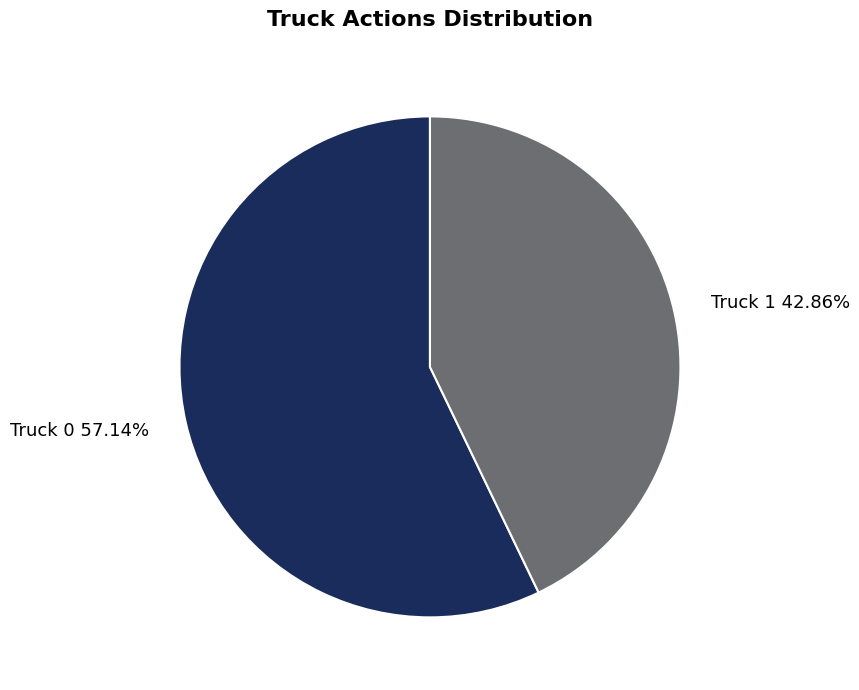

Does Truck 1 account for over 50% of the chart?

No